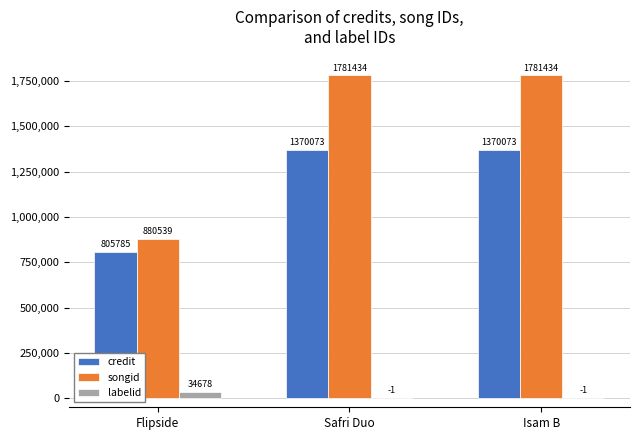

What is the spread (max minus min) of values at Safri Duo?

1781435